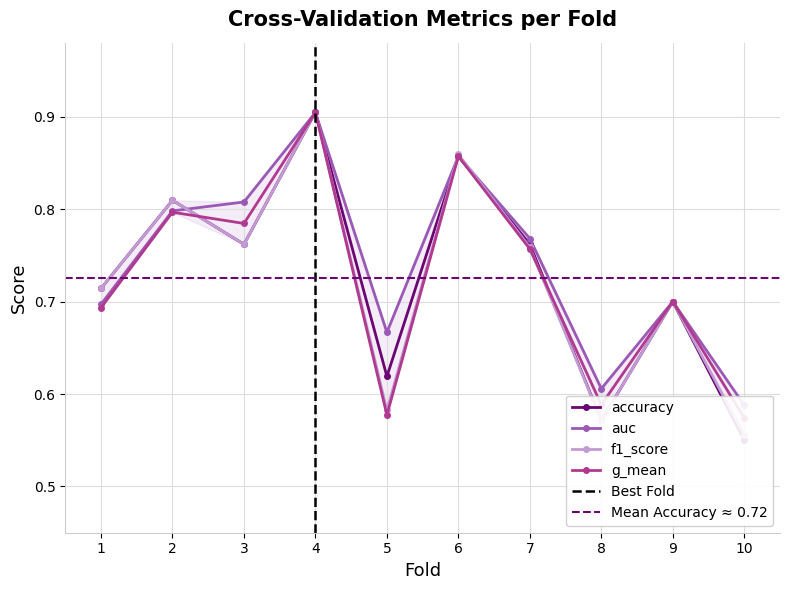

What is the difference between the maximum and minimum values in the auc series?

0.3